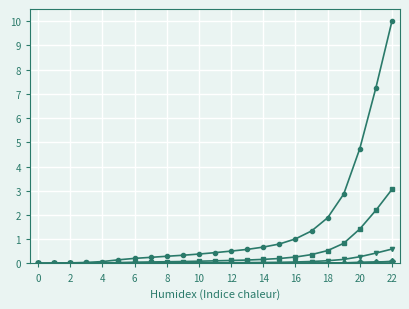

What is the greatest value displayed?

10.0